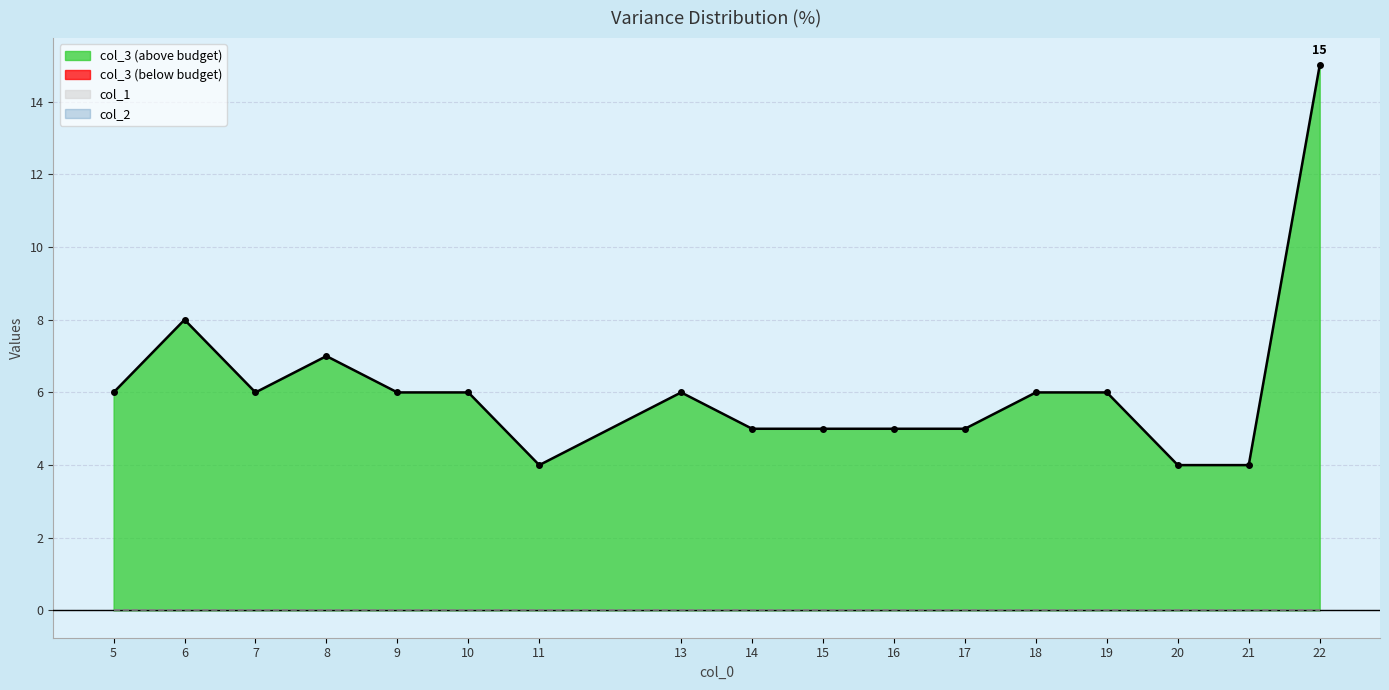

Where is the first local maximum for col_3?

6